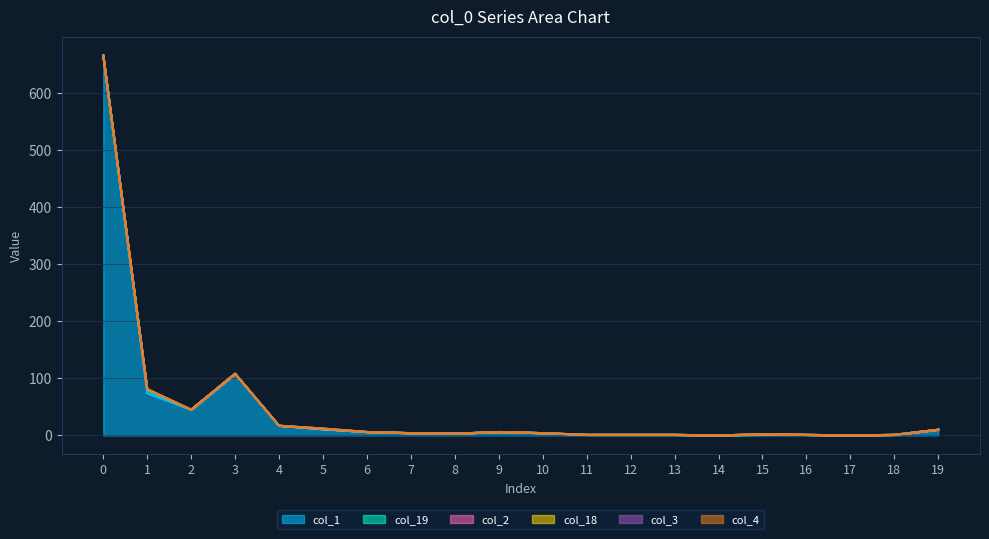

What are all the series names shown in the legend?

col_1, col_19, col_2, col_18, col_3, col_4